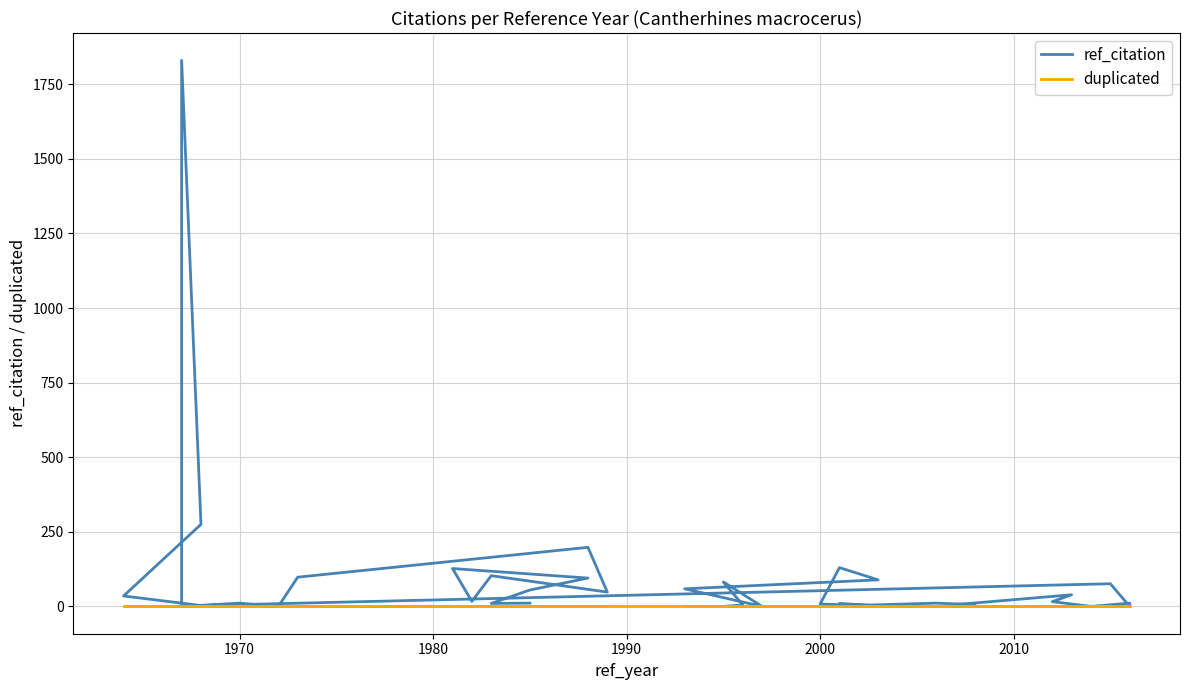

Which series has the widest spread of values?

ref_citation